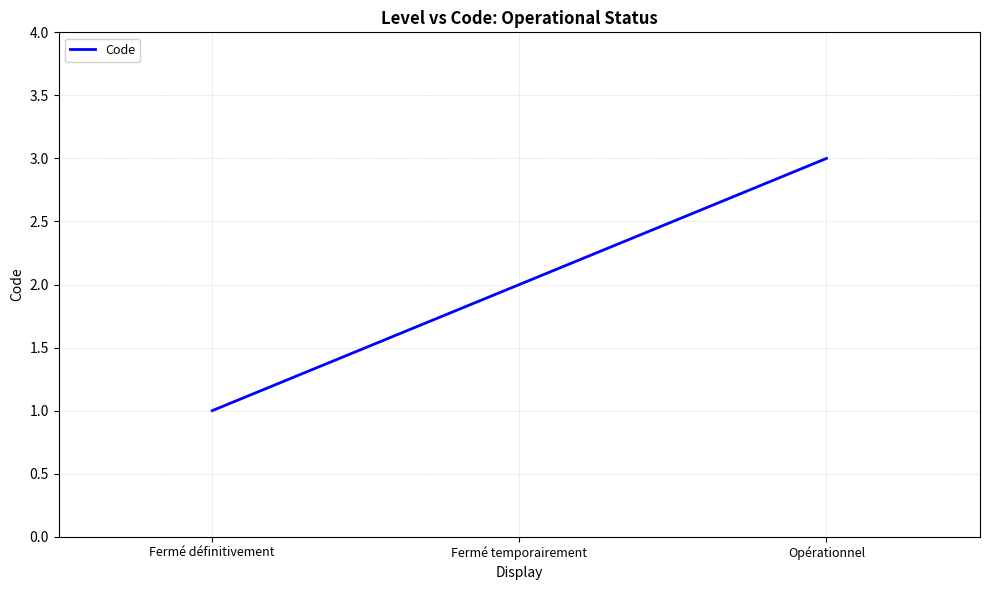

Does the chart have visible grid lines?

Yes